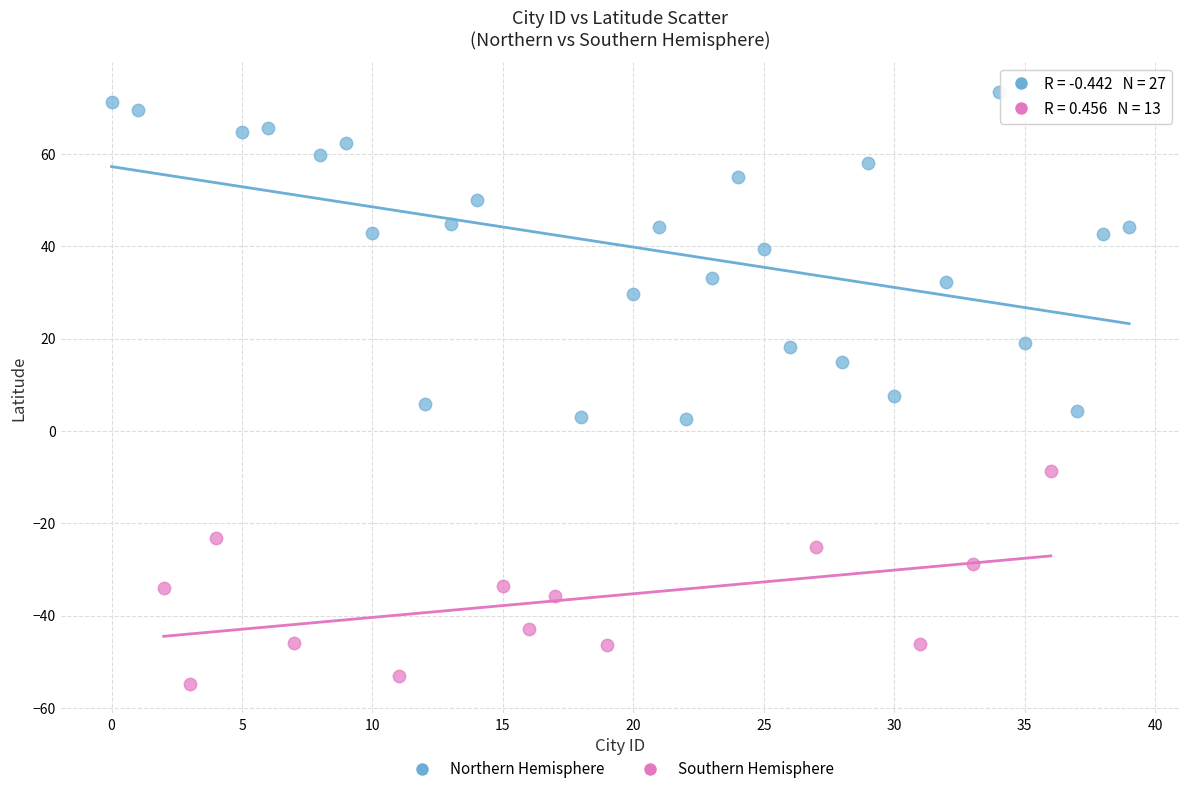

Which series reaches the maximum Y coordinate?

Northern Hemisphere